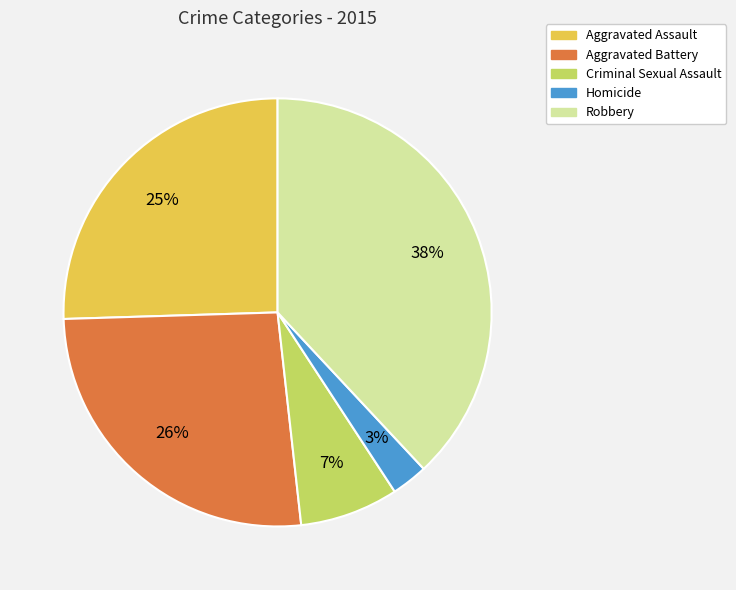

How many segments does this pie chart have?

5